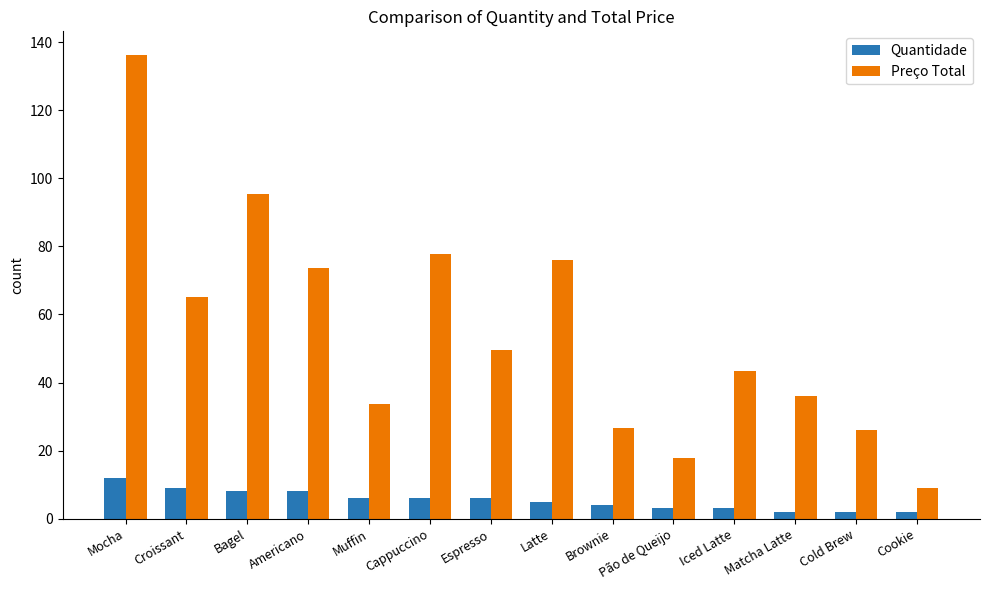

At which label is Preço Total closest to 72?

Americano